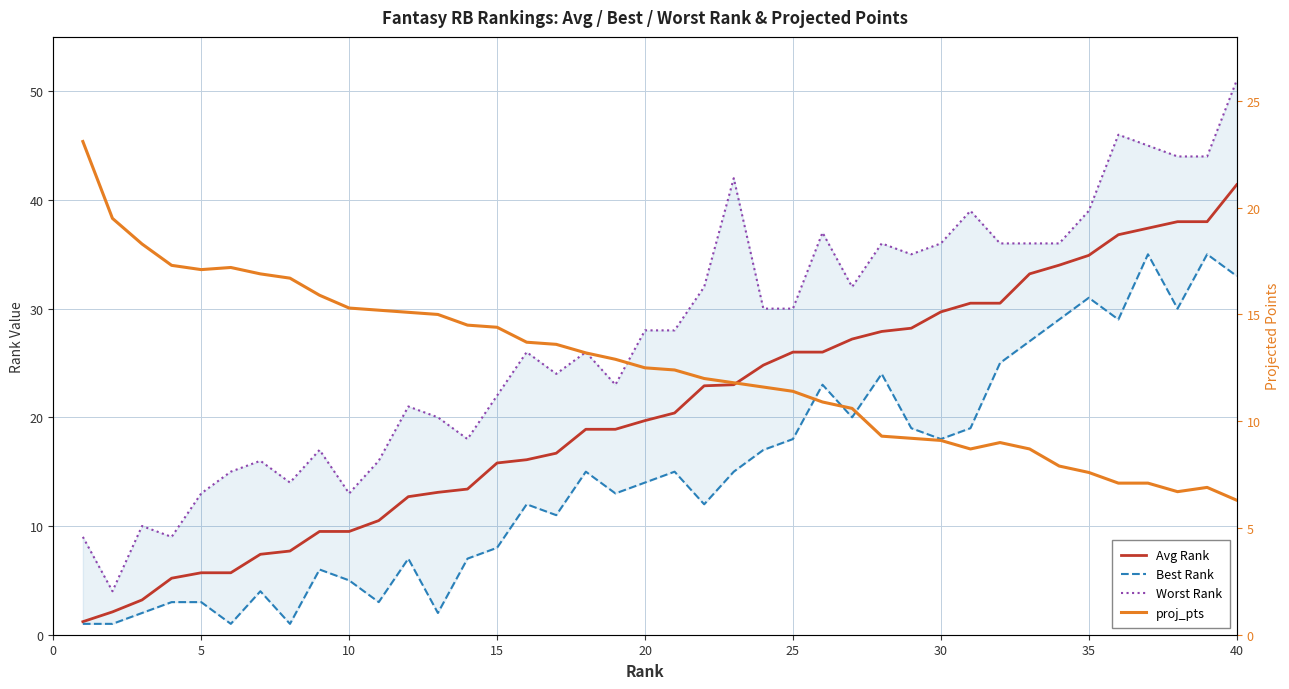

In Best Rank, how many points are higher than both neighbors (excluding endpoints)?

11